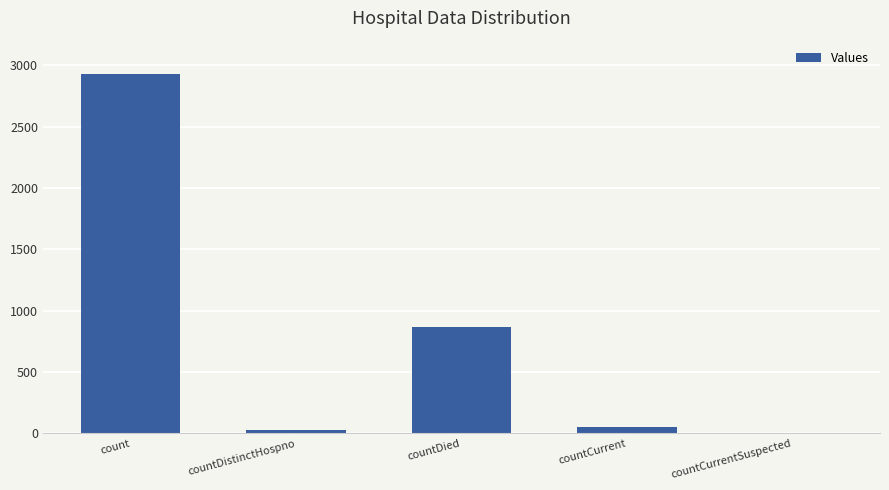

What is the sum of all values?

3878